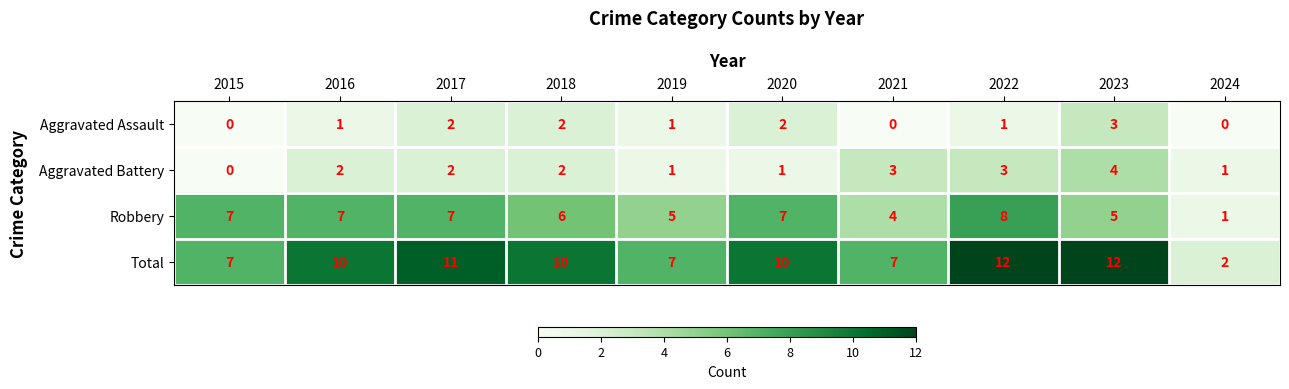

What is the approximate value of Total at 2021?

7